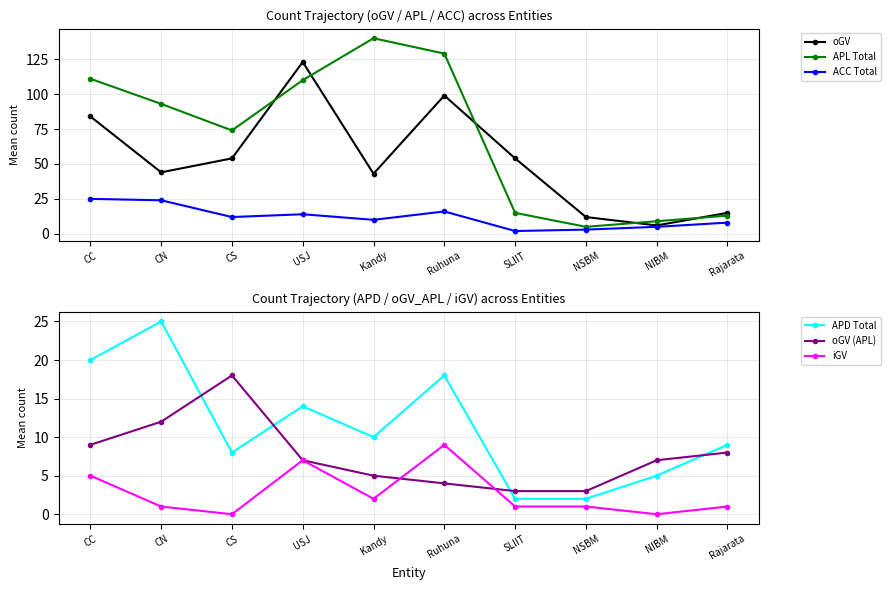

Which series has the widest spread of values?

APL Total